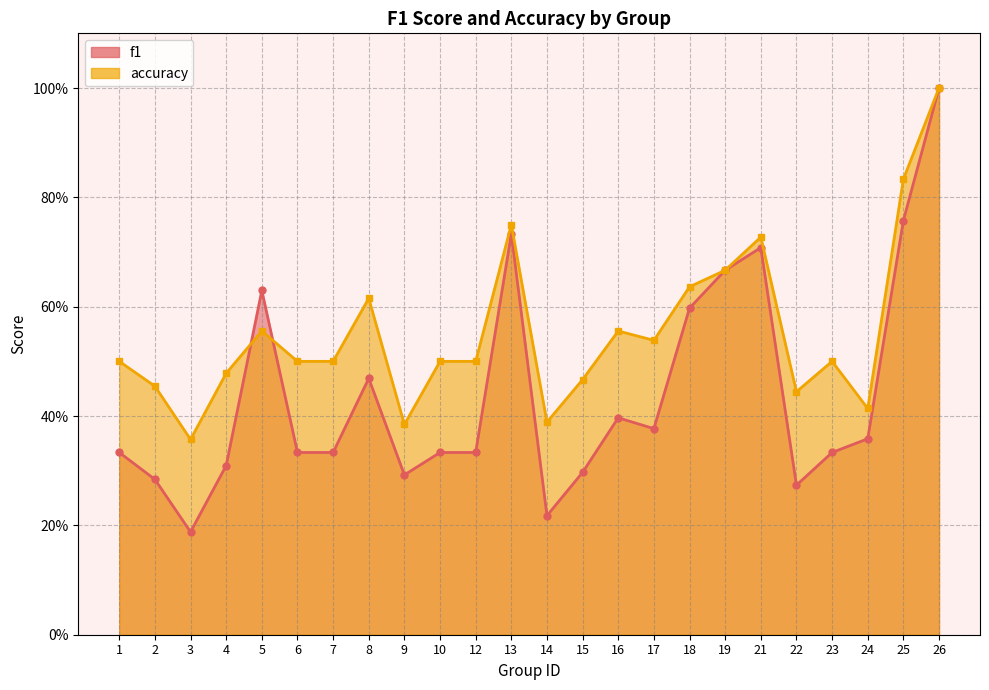

After their last crossing, which series has the higher values: f1 or accuracy?

accuracy